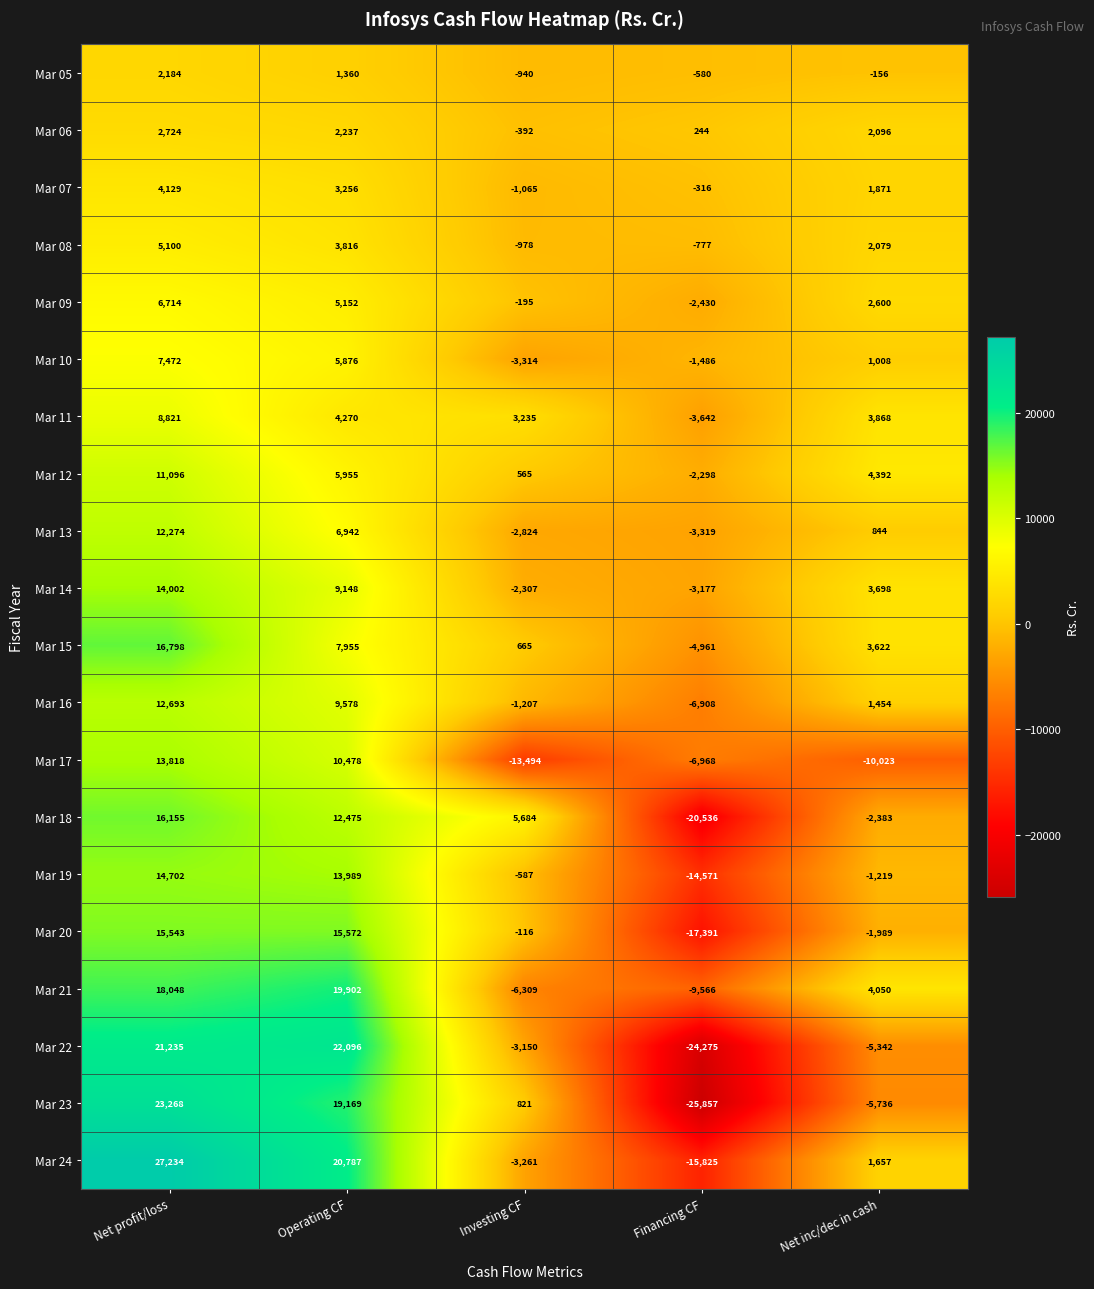

How many data points does each series have?

5